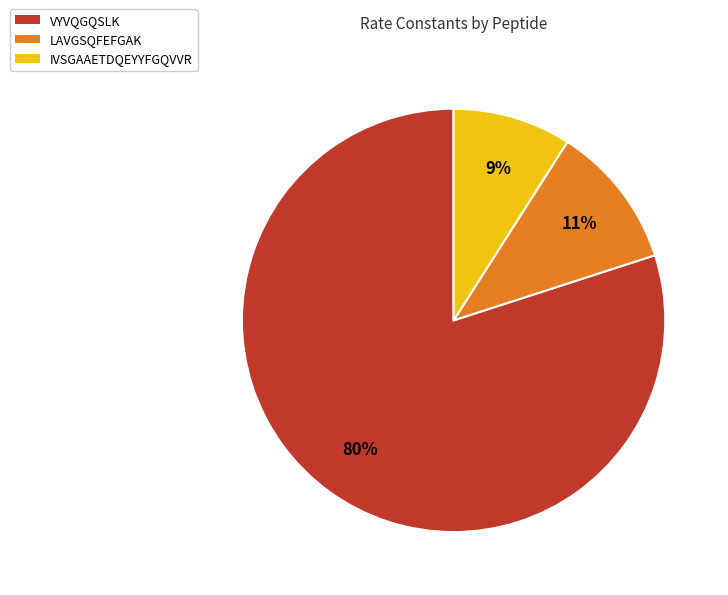

To the nearest percent, what percentage of the pie is LAVGSQFEFGAK?

11%